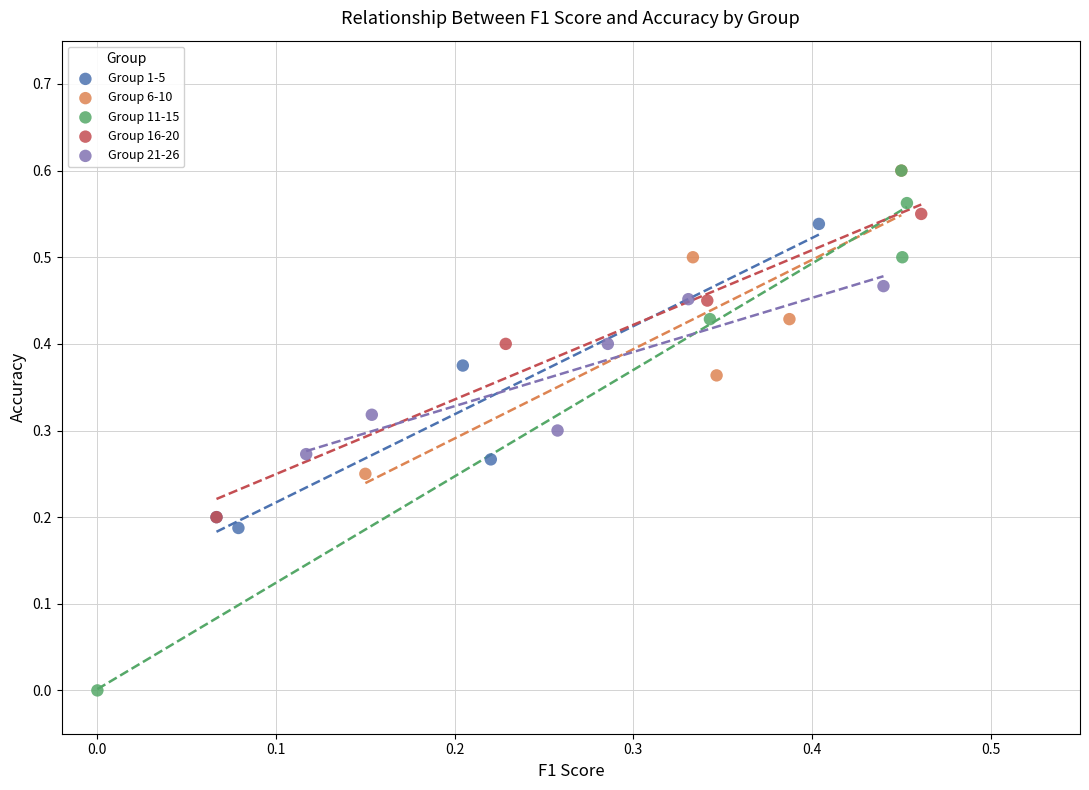

Which series has the largest Y range (max minus min)?

Group 11-15